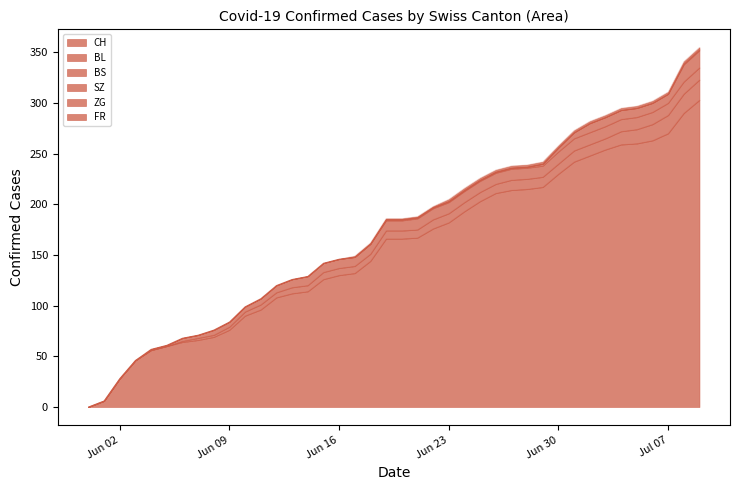

How many positive values does the ZG series have?

2